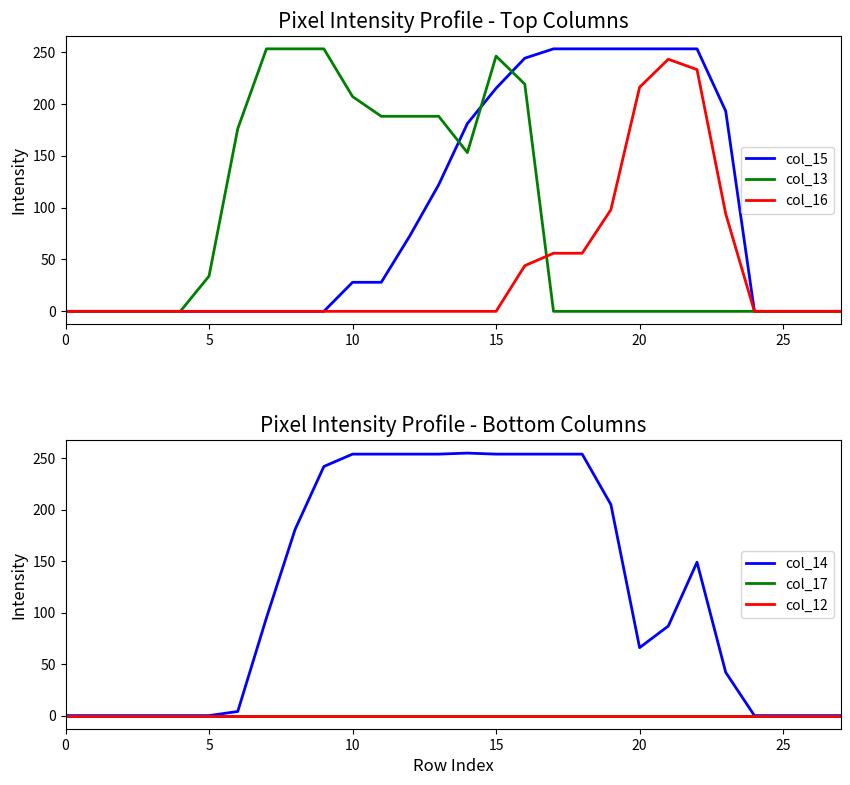

What is the label of the 17th point from the left?

16